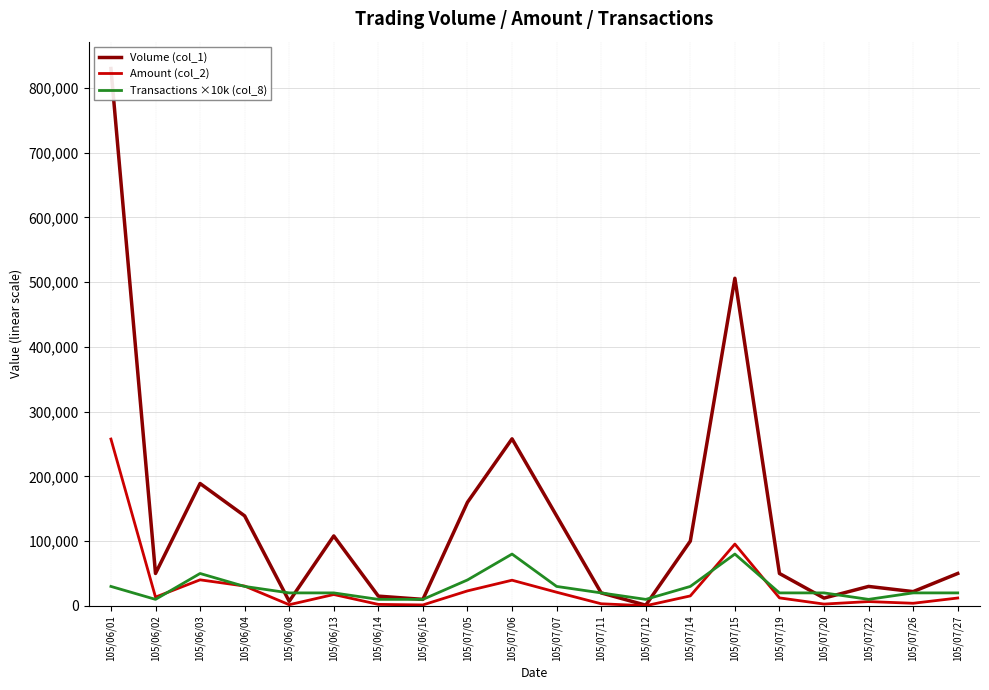

What value does the Volume (col_1) series have at 105/06/14?

15000